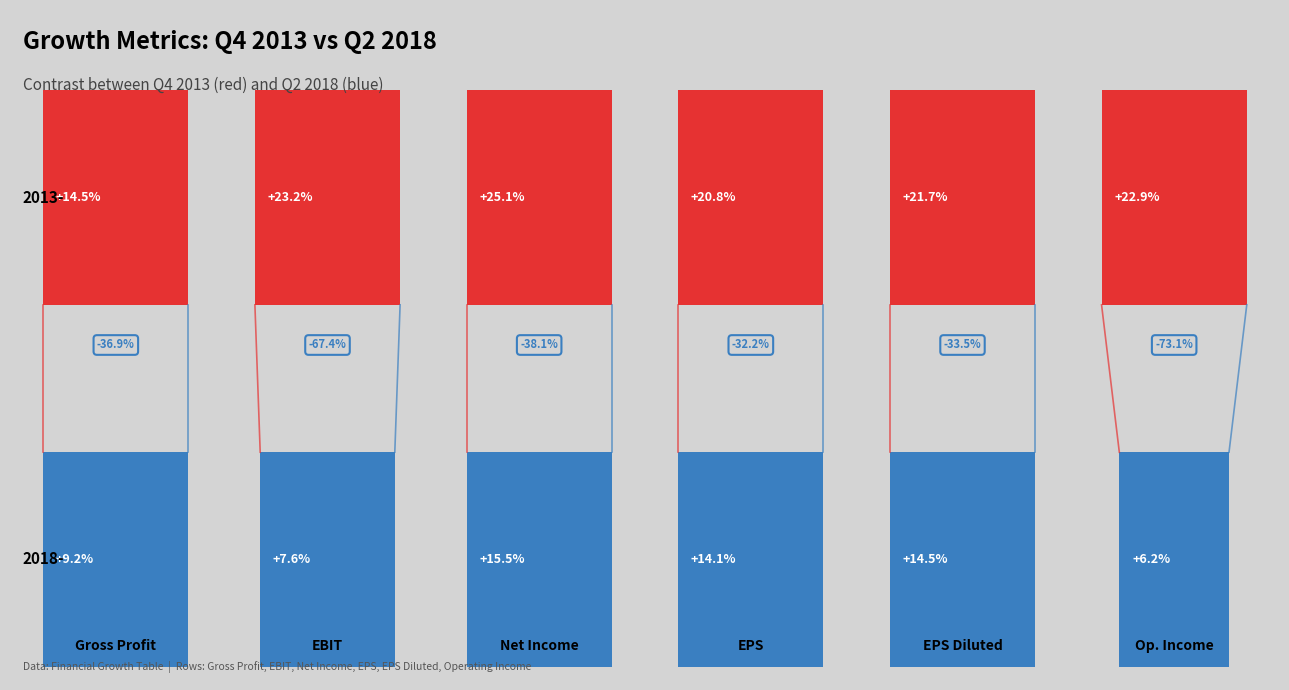

Does the chart display data point markers on the line(s)?

No